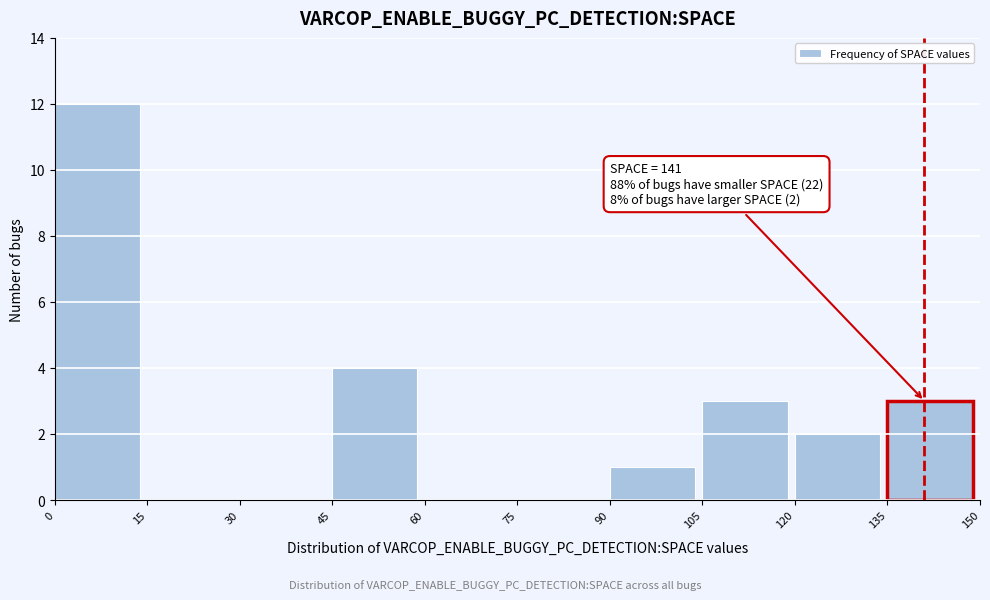

Over which range of the x-axis is the bar tallest?

0 to 15